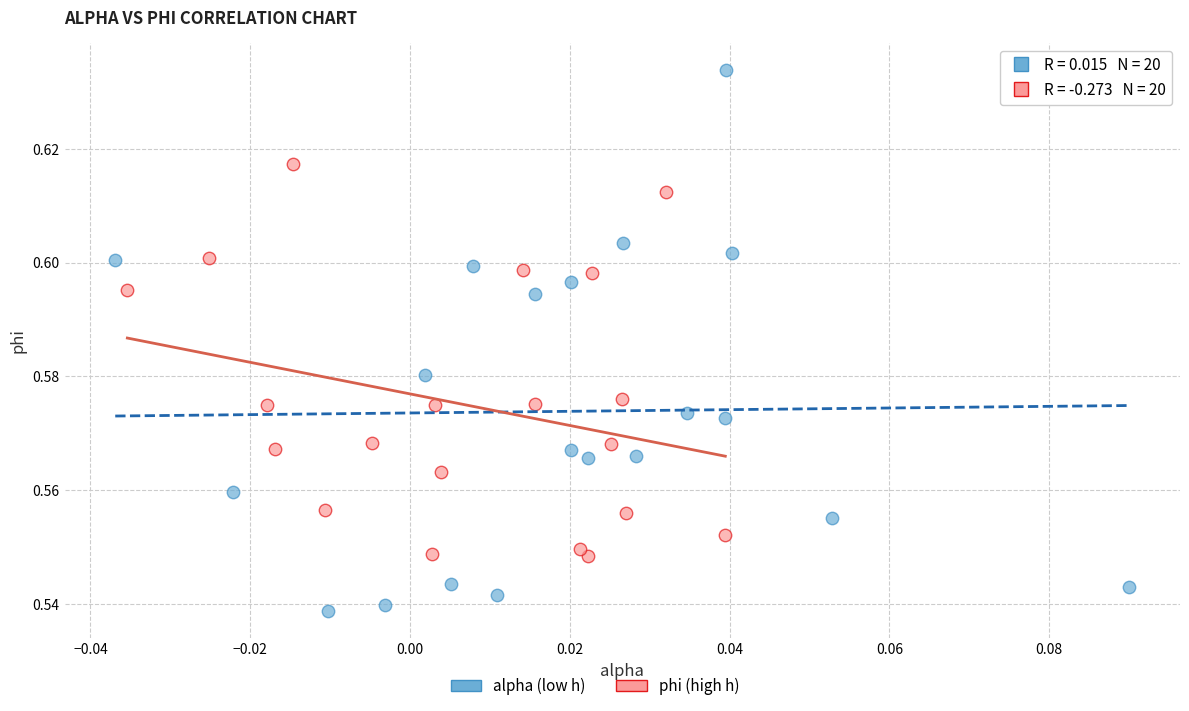

Which series contains the lowest Y value?

alpha (low h)